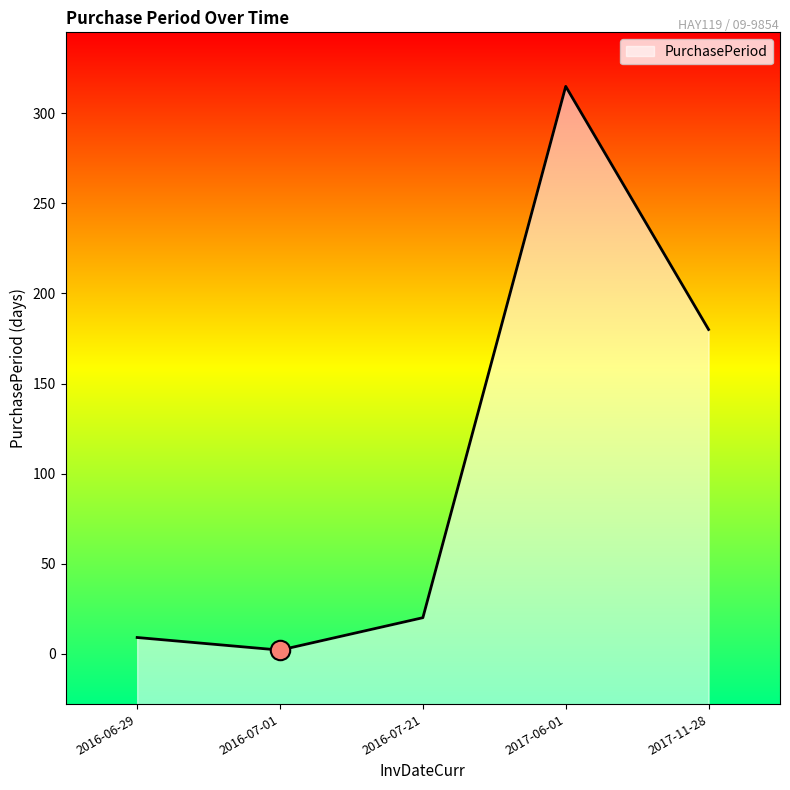

At which category does the chart reach its peak across all series?

2017-06-01